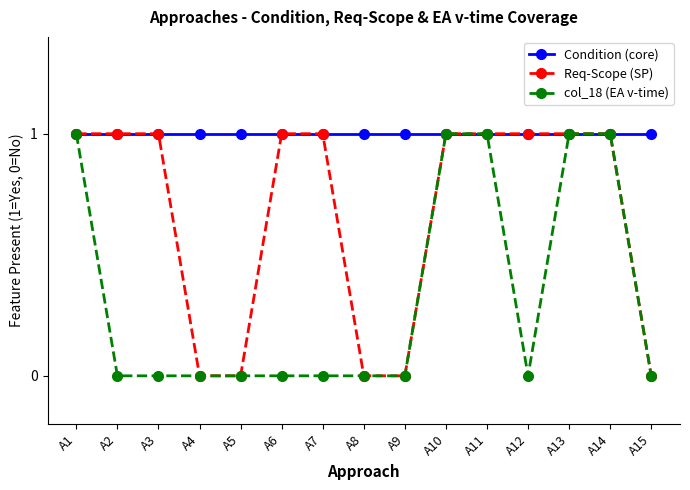

What is the difference between the highest and lowest values at A15?

1